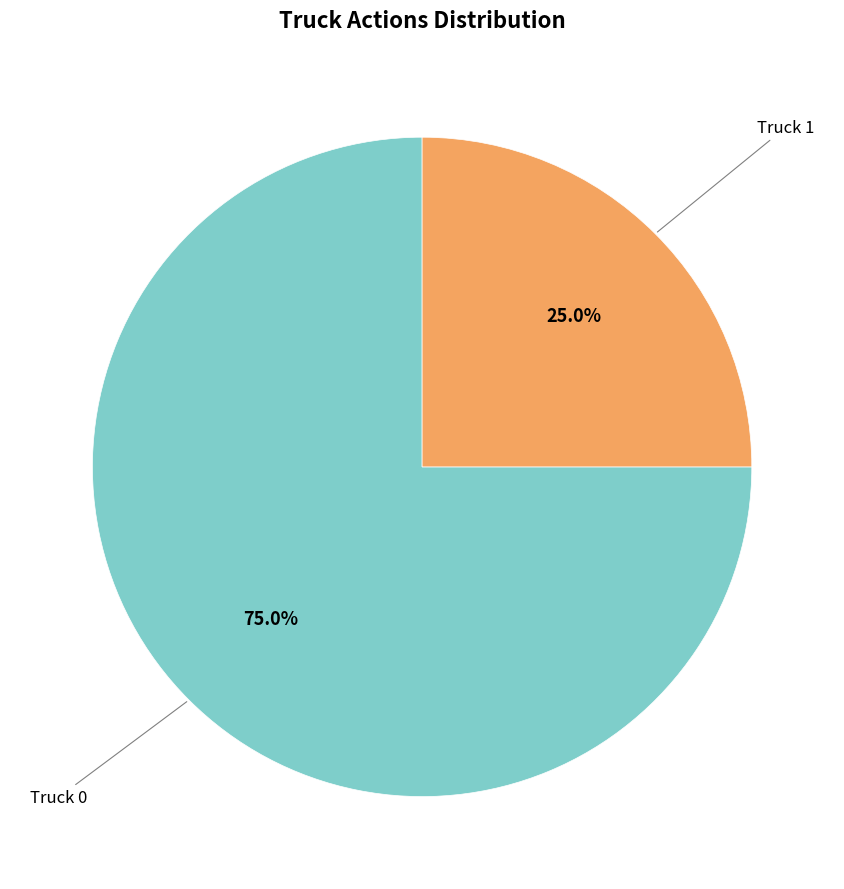

To the nearest percent, what is the average slice percentage?

50%